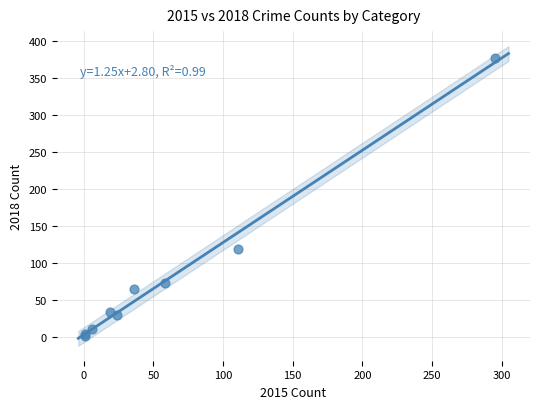

What Y value in the scatter plot is closest to 189?

119